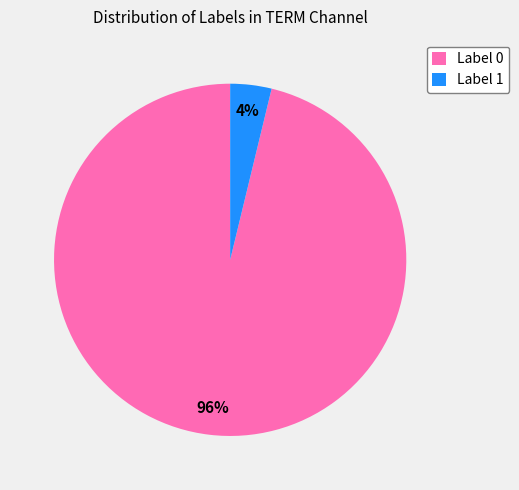

How many segments does this pie chart have?

2